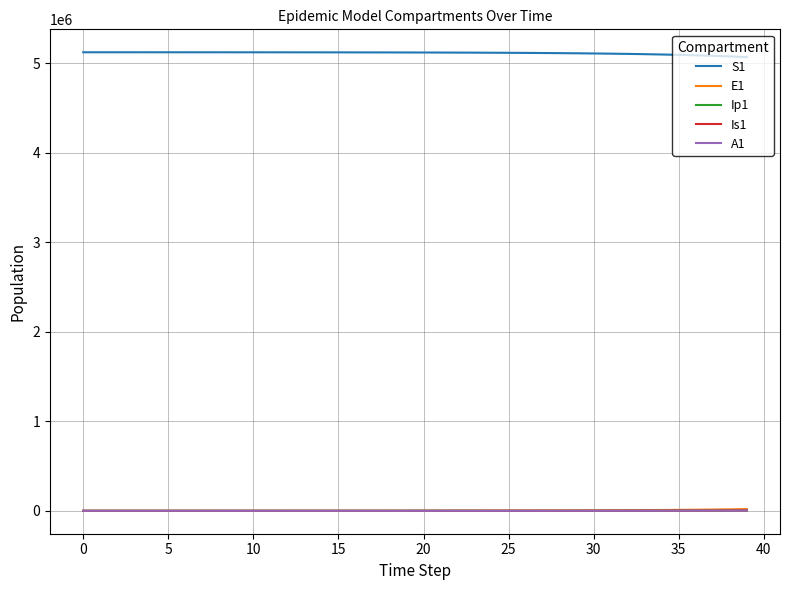

Which series has the largest total across all categories?

S1